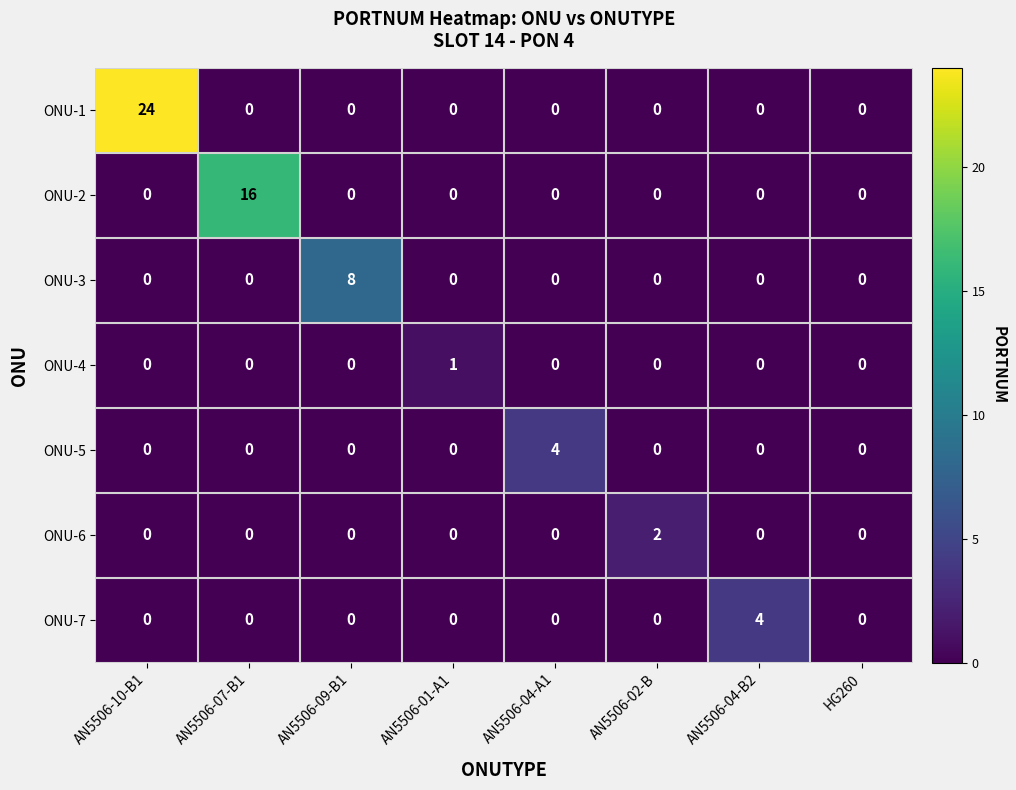

At which category is the sum across all series the highest?

AN5506-10-B1